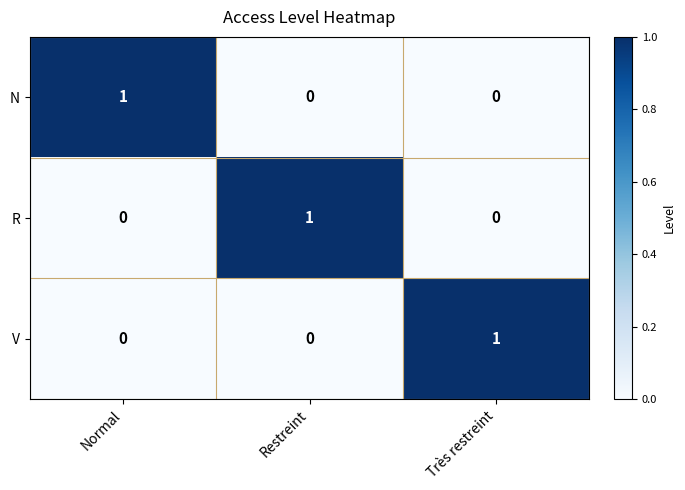

Is it true that R equals 0 at Normal?

True